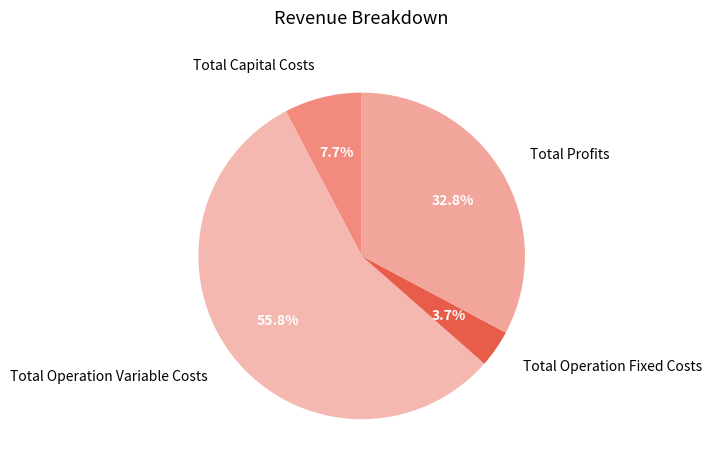

What is the largest slice in the pie chart?

Total Operation Variable Costs